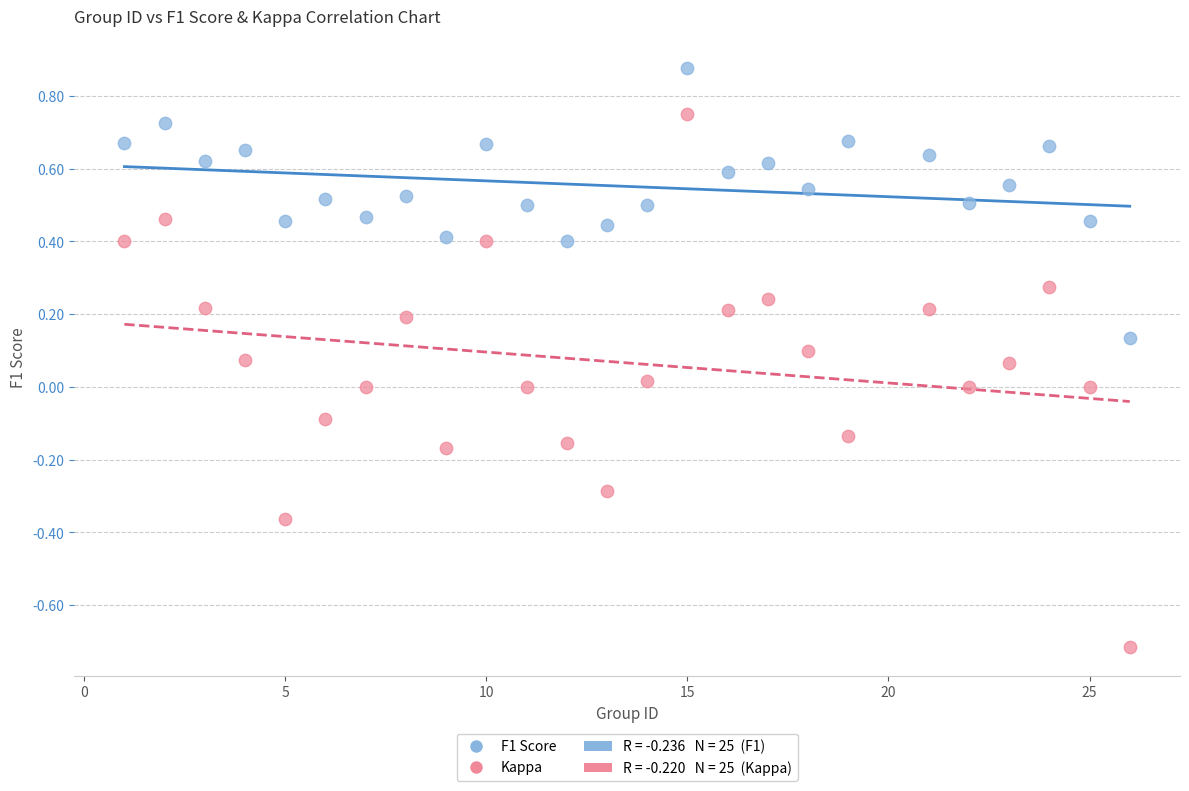

Which series contains the lowest Y value?

Kappa